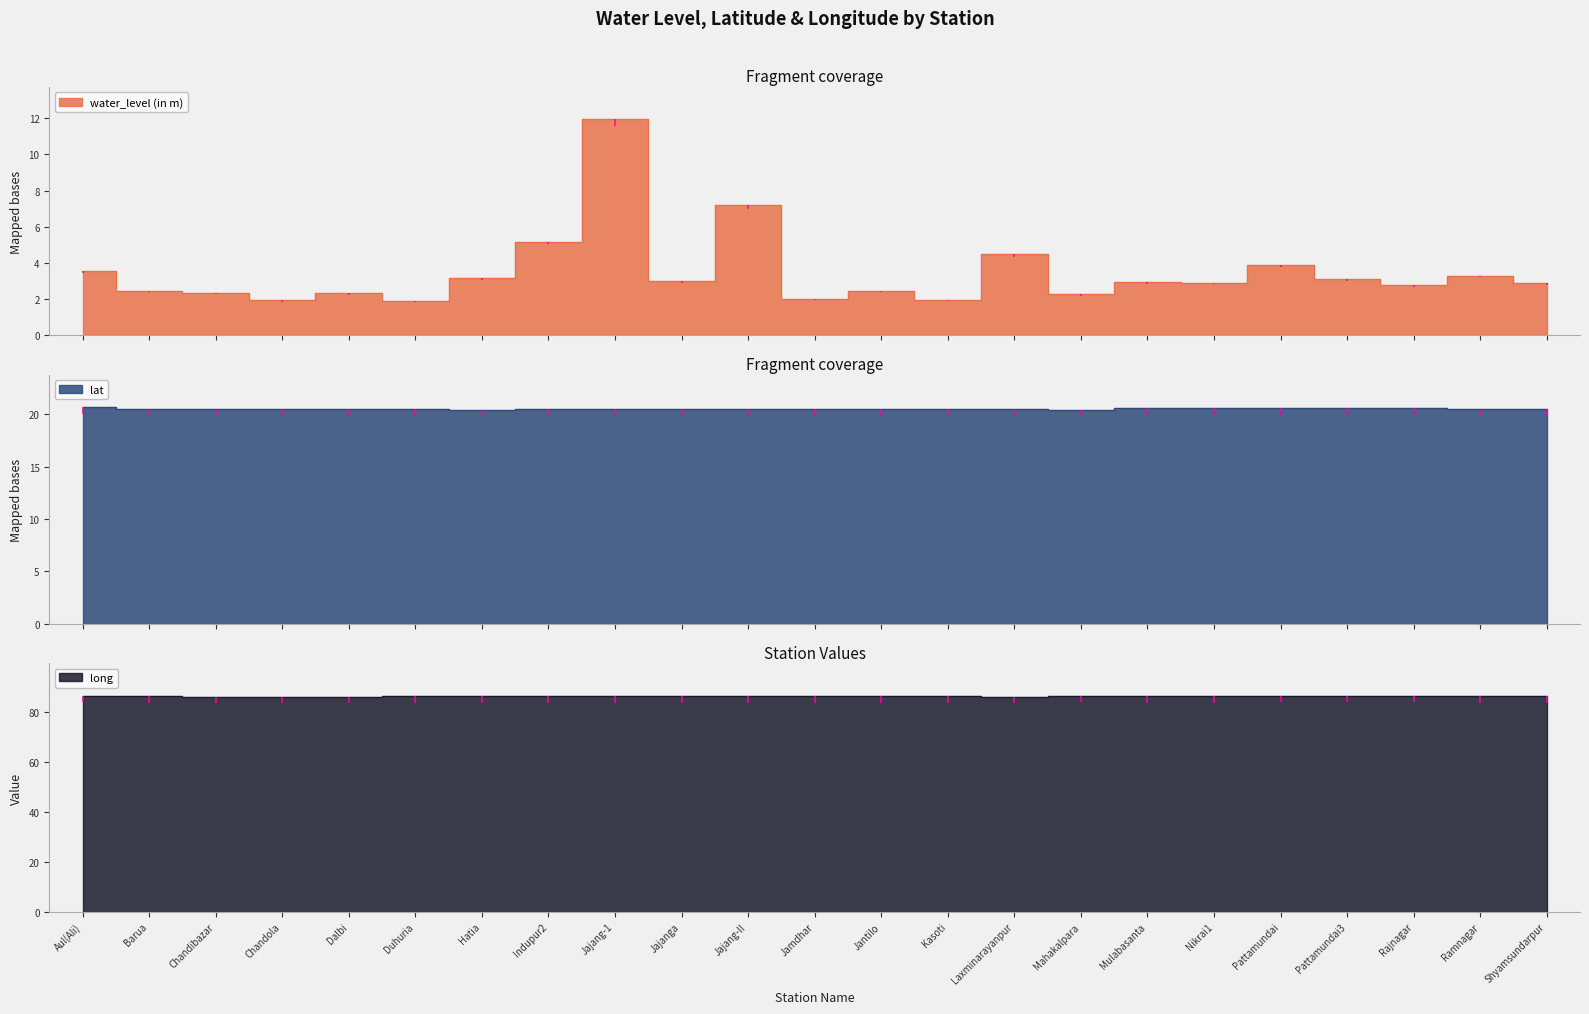

How many interior local peaks does the long series have?

7